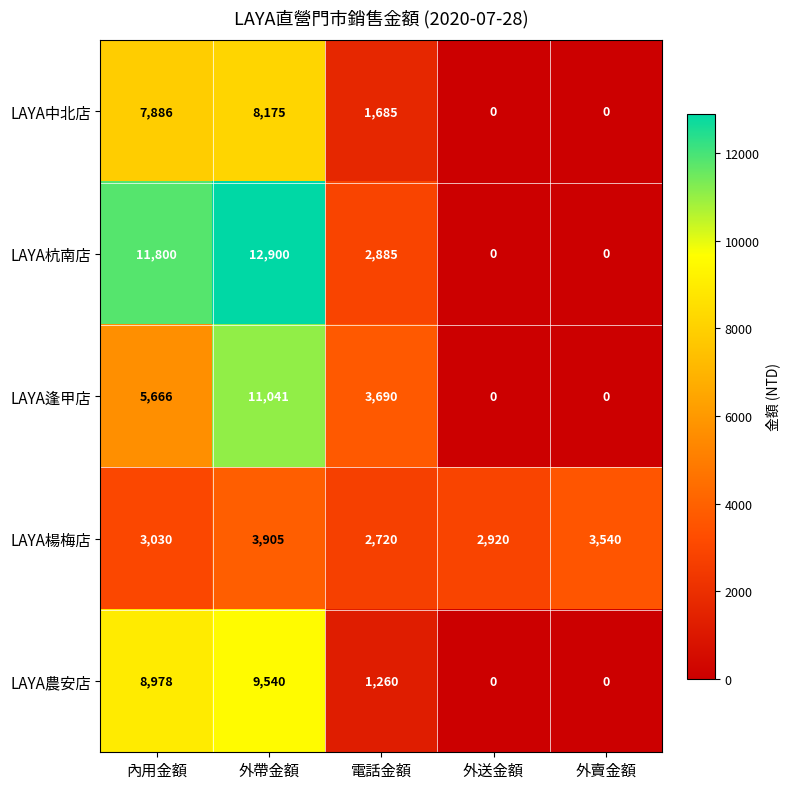

What is the sum of all LAYA中北店 values?

17746